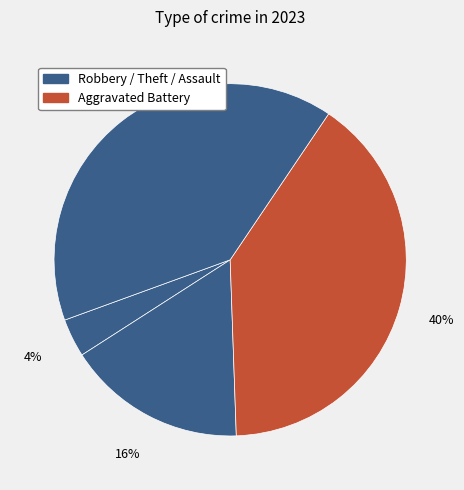

How many segments does this pie chart have?

4